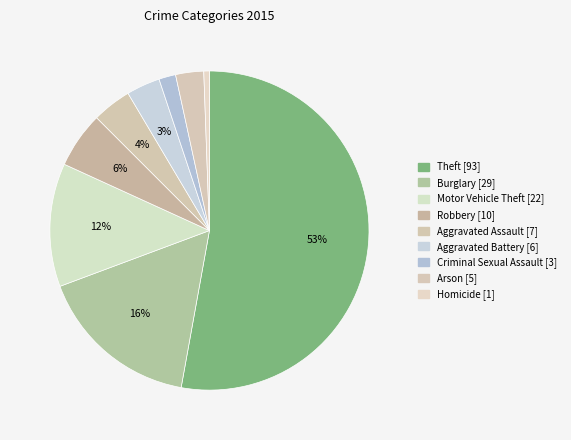

Is the sum of Aggravated Assault and Homicide greater than half?

No